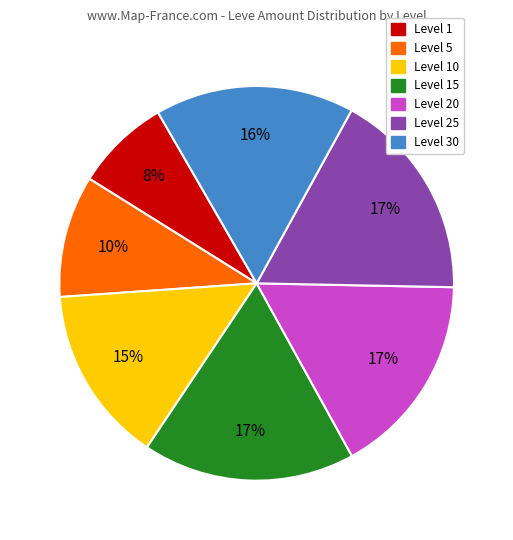

To the nearest percent, what is the average slice percentage?

14%